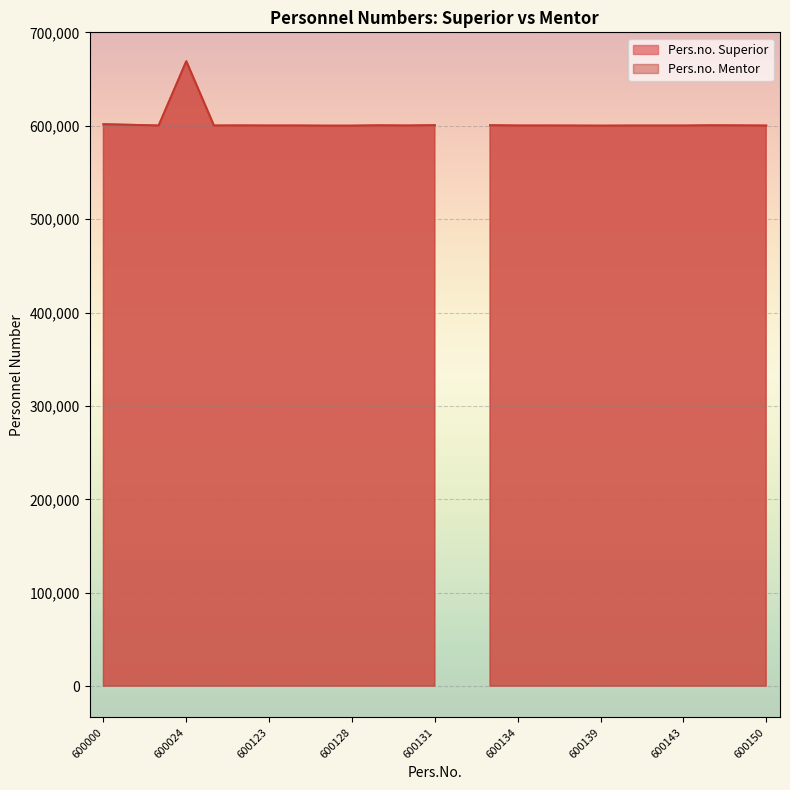

At which category does Pers.no. Mentor reach its first local valley?

600023